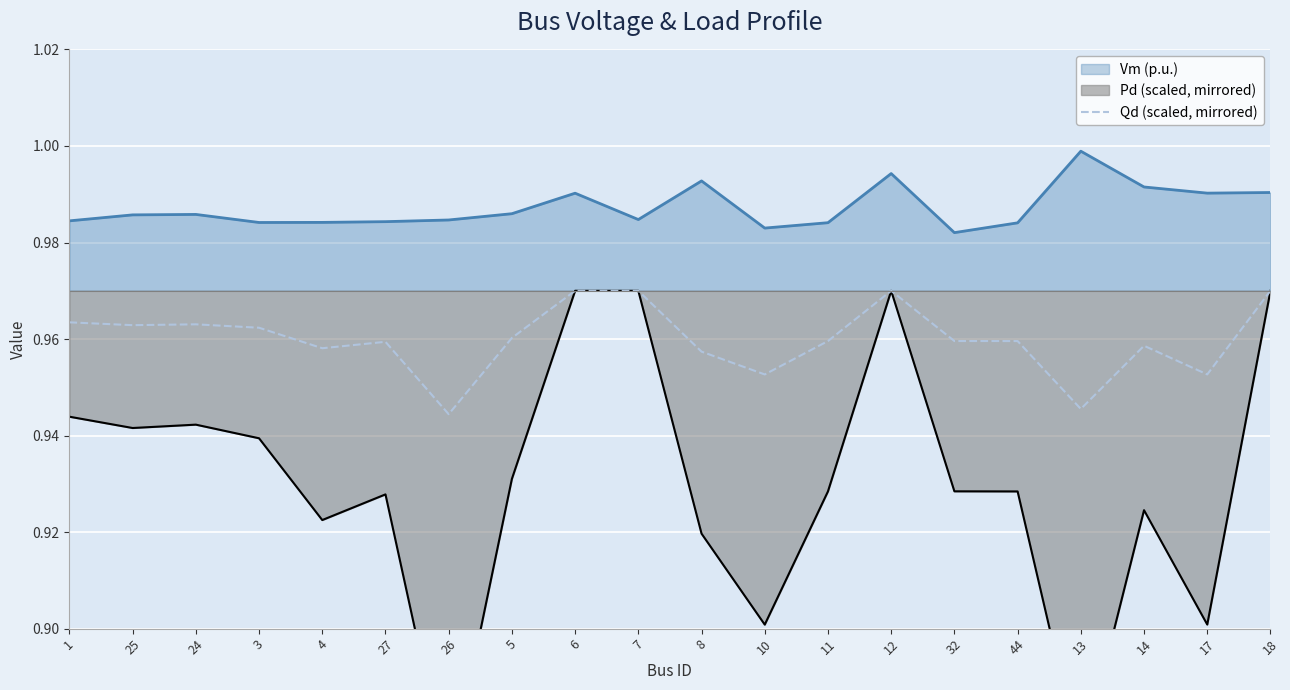

The value of Qd (scaled, mirrored) at 6 is 1.5. True or false?

False